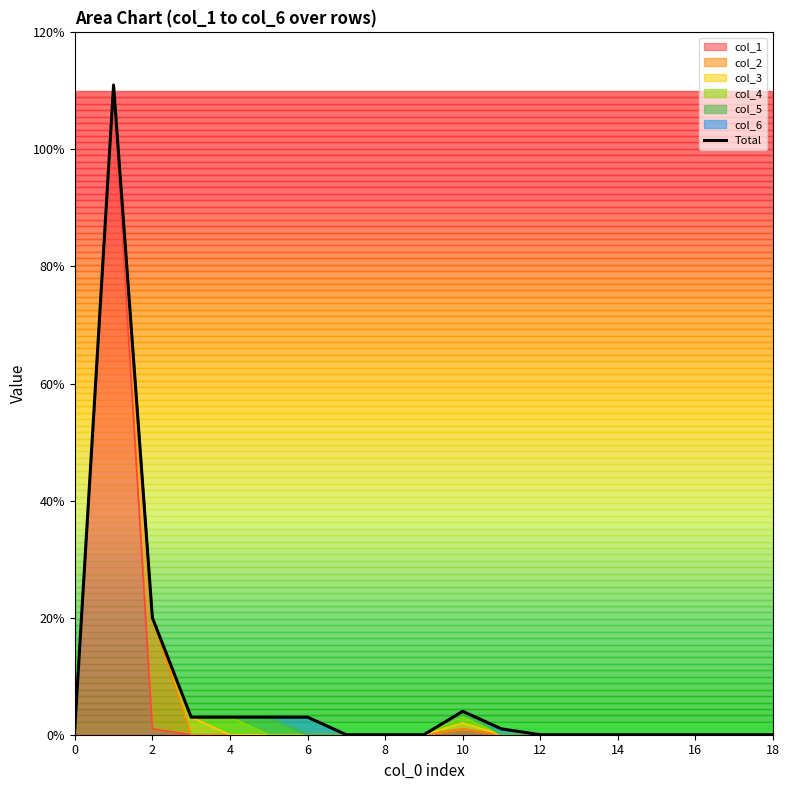

What is the difference between the maximum and second lowest values?

111